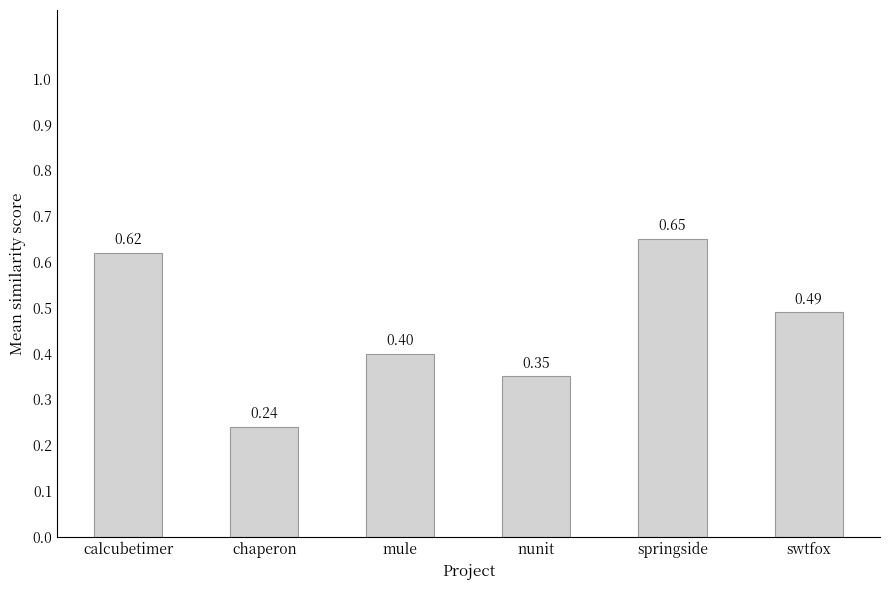

The value at calcubetimer is 0.9. True or false?

False